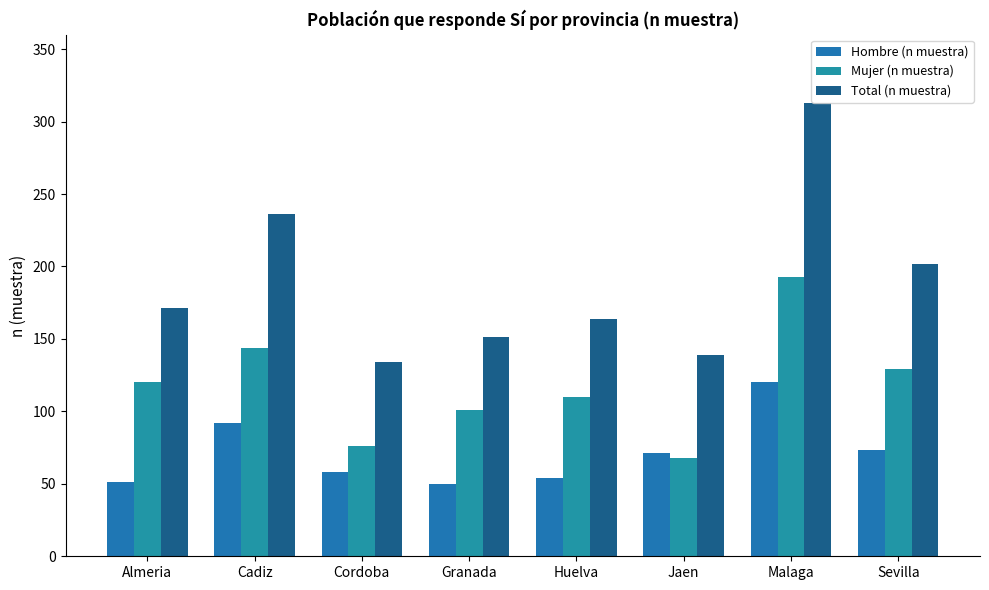

At which label is Hombre (n muestra) closest to 85?

Cadiz